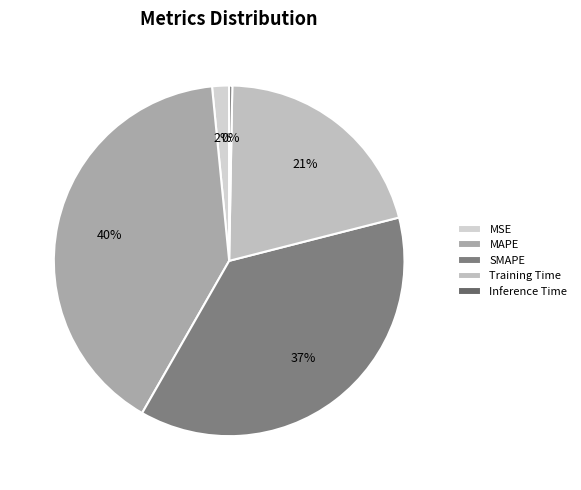

Is the sum of MSE and Training Time greater than half?

No